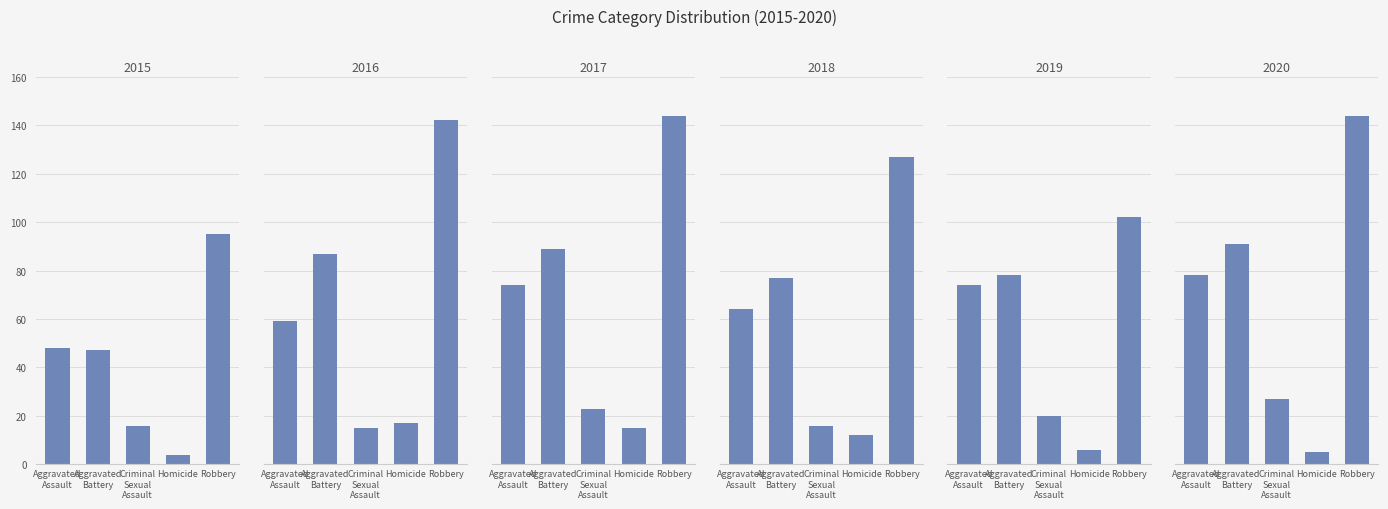

What are all the series names shown in the legend?

2015, 2016, 2017, 2018, 2019, 2020